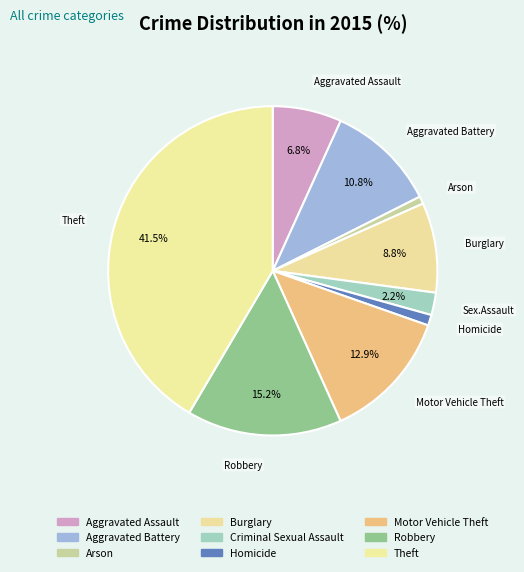

To the nearest percent, what percentage of the pie is Criminal Sexual Assault?

2%